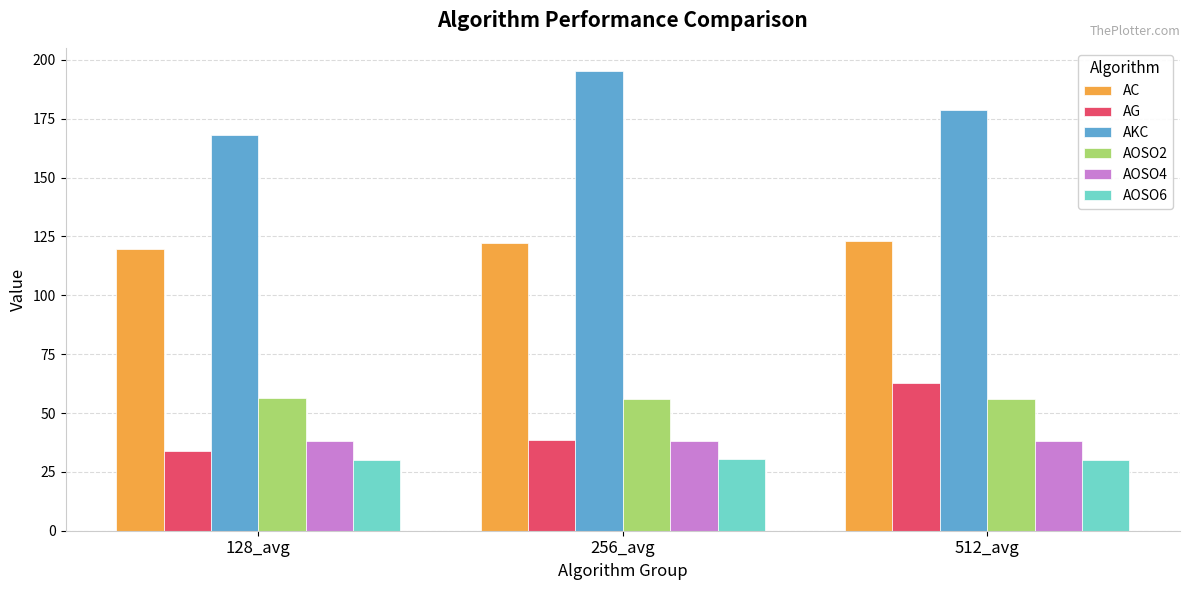

How many data points in AKC are less than 178?

1